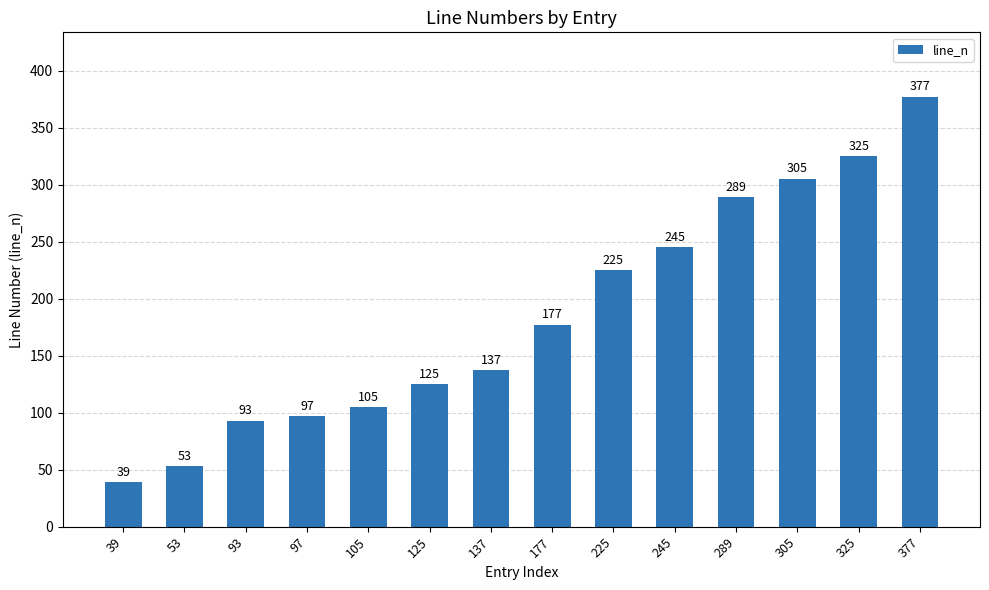

Which category has the highest value across all series?

377